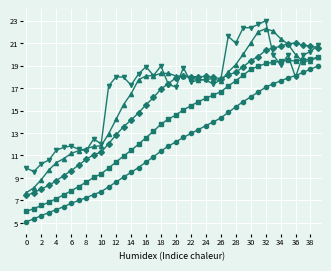

What is the smallest value displayed?

5.1